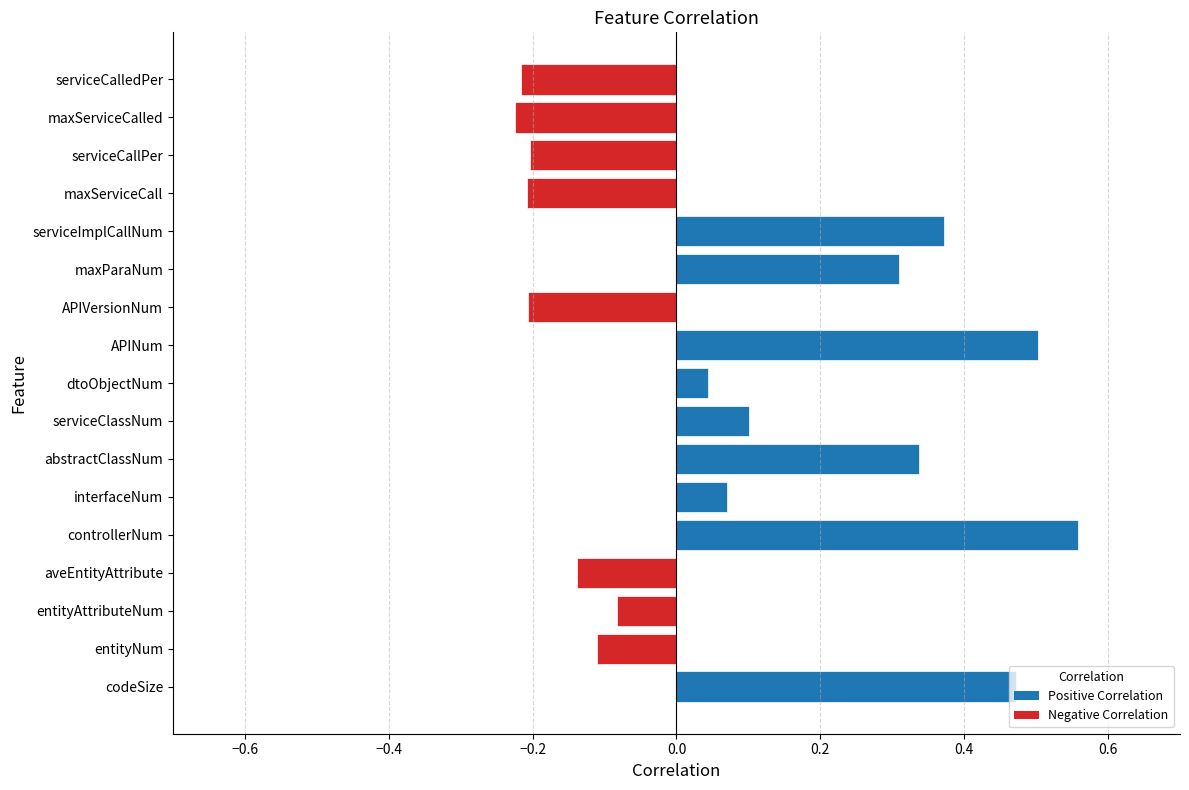

At which category does the chart reach its peak across all series?

controllerNum